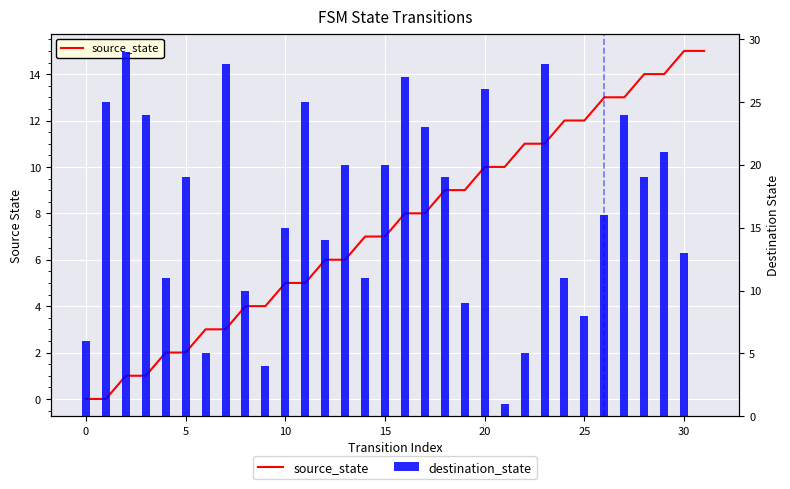

Which series has the largest range (max minus min)?

destination_state